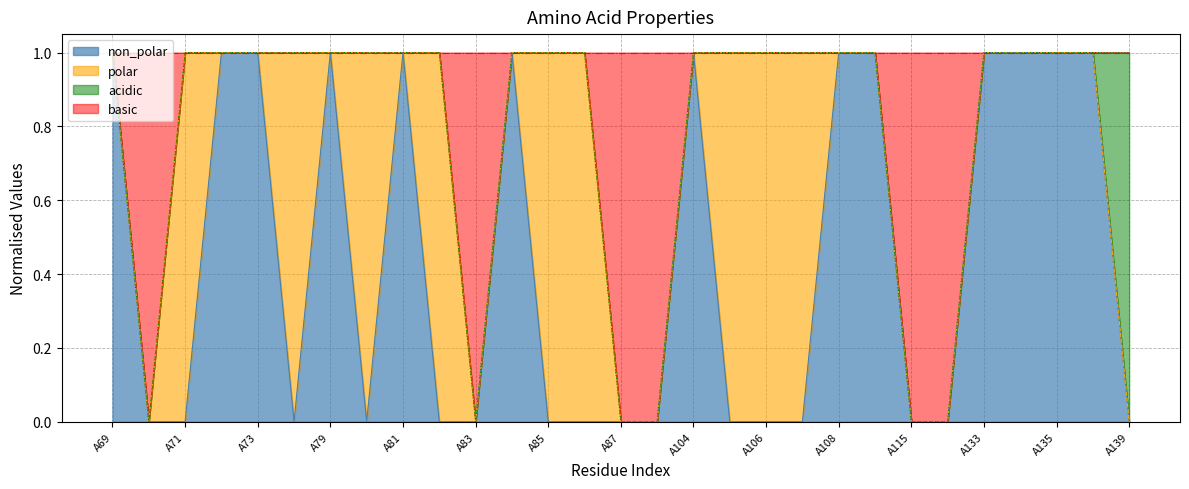

How many times do non_polar and acidic cross each other?

1